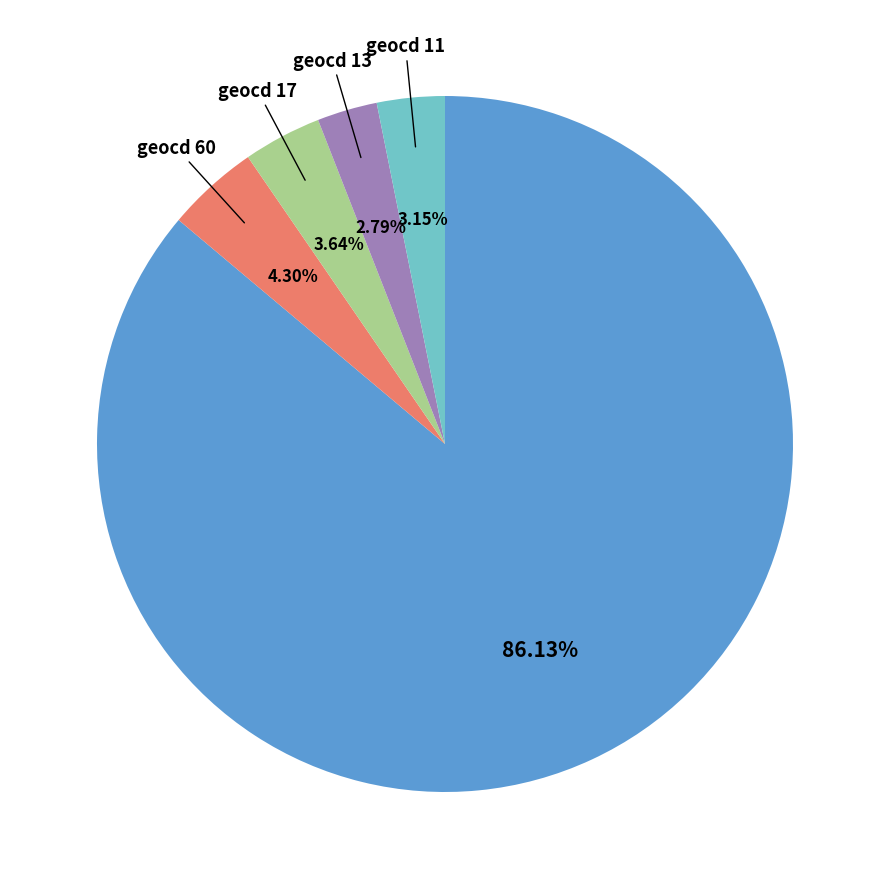

Does any single category account for the majority?

Yes